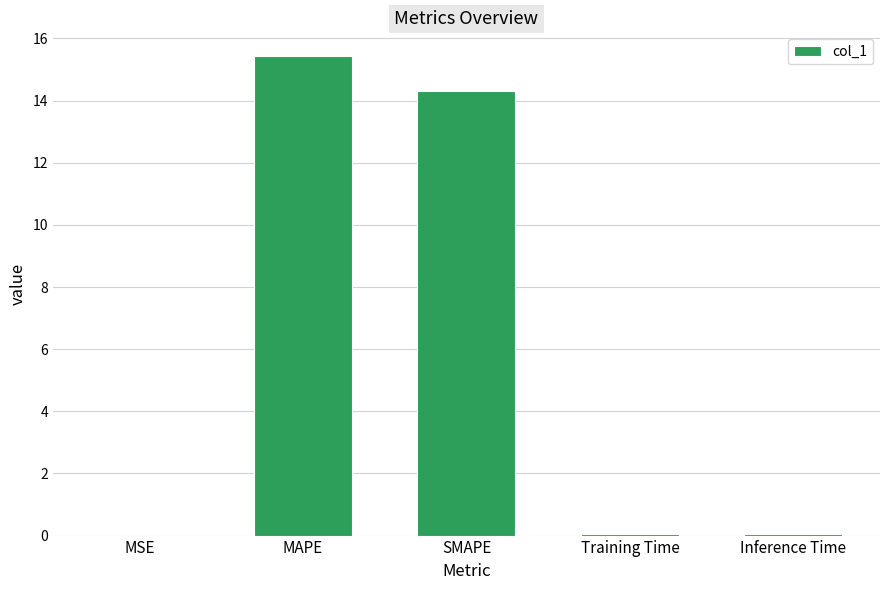

What is the sum of the values at Training Time and SMAPE?

14.4